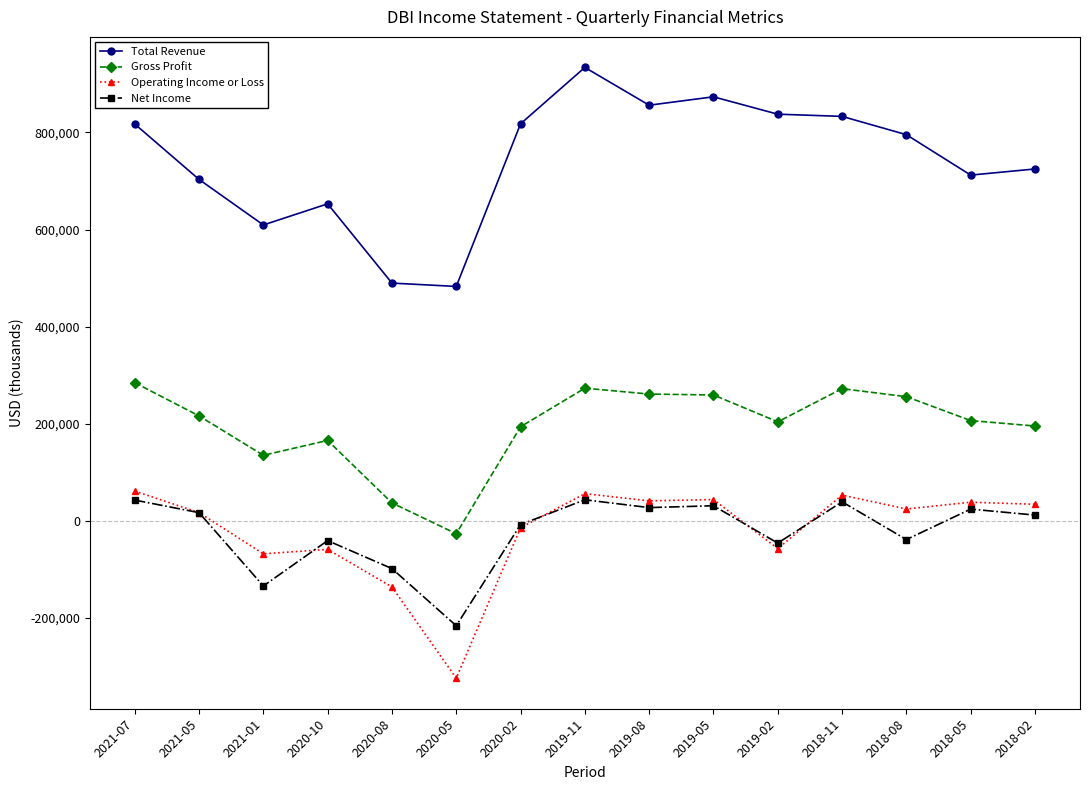

The value of Total Revenue at 2020-10 is 652900. True or false?

True